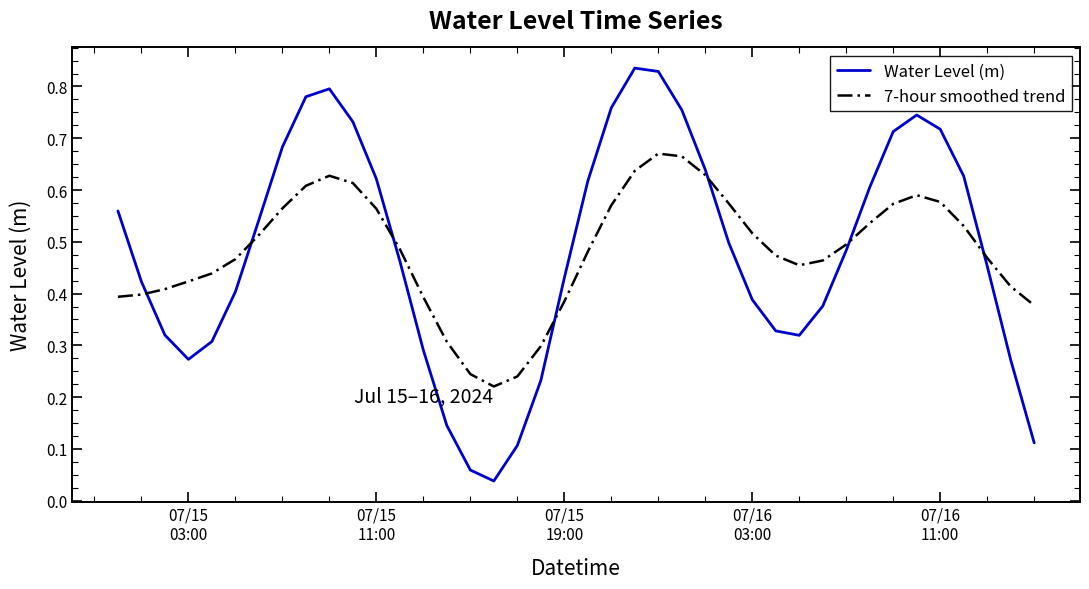

Which series has the widest spread of values?

Water Level (m)